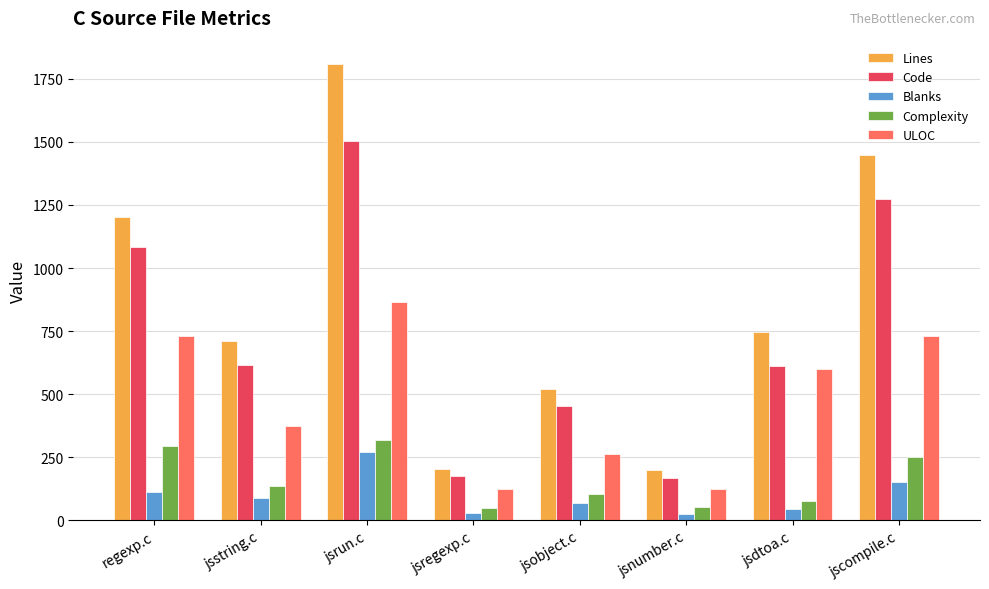

What is the label of the 8th bar from the left?

jscompile.c